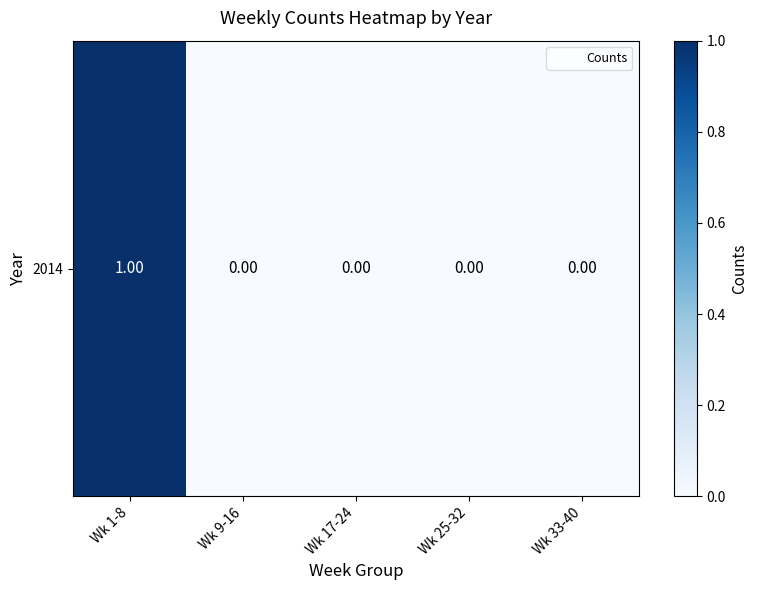

What is the change in value from Wk 1-8 to Wk 17-24?

-1